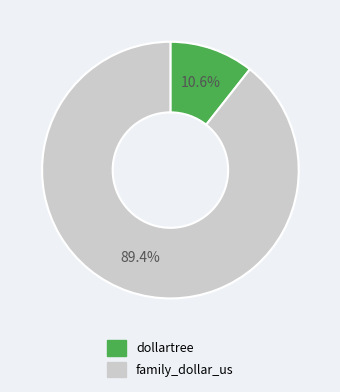

Which category has the biggest portion of the pie?

family_dollar_us